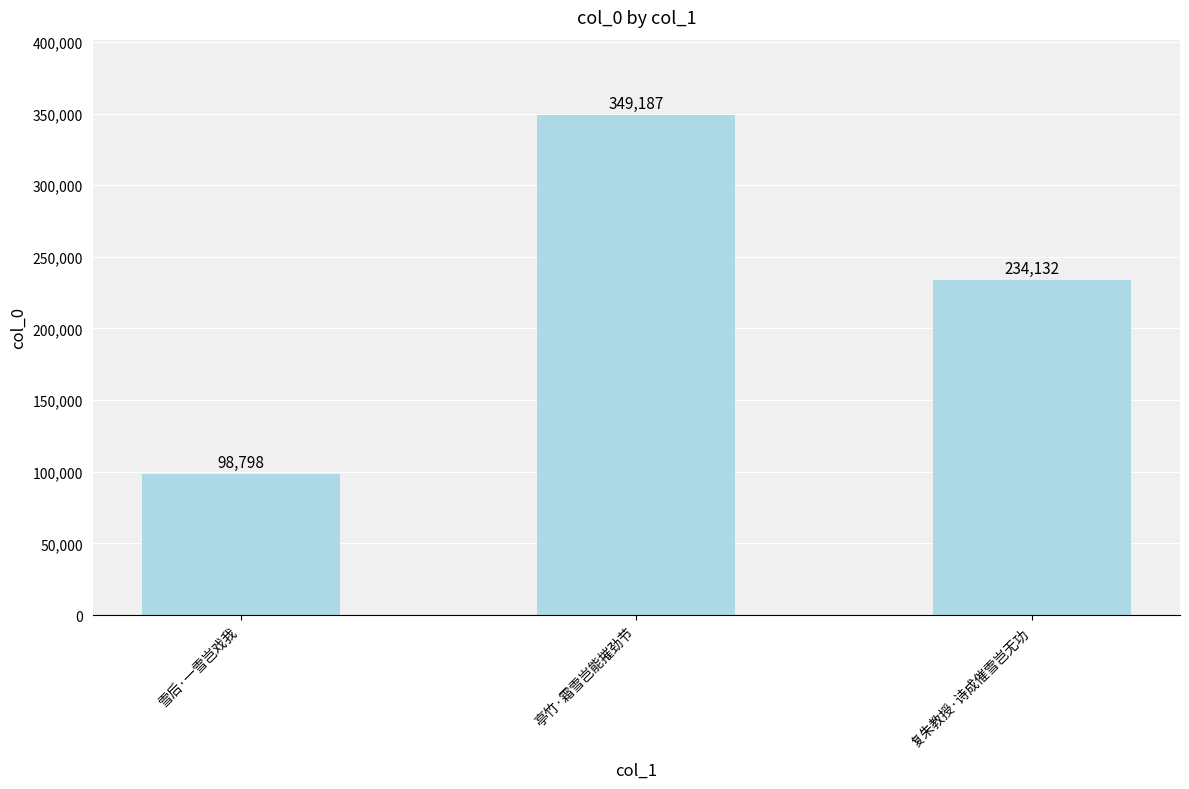

Reading left to right, extract all data points from this chart.

98798	349187	234132